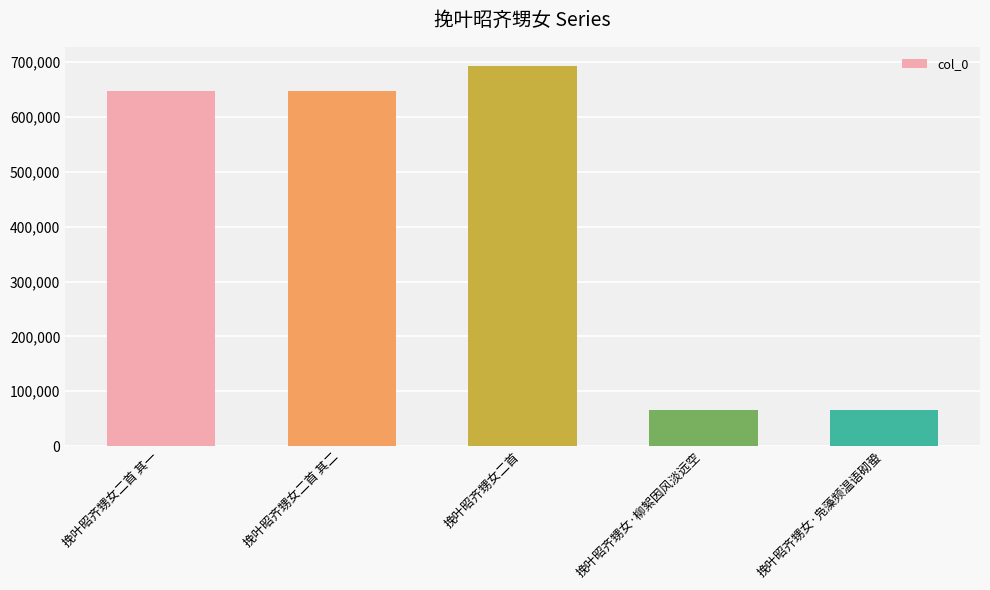

Is it true that the value at 挽叶昭齐甥女二首 其二 is 389021?

False